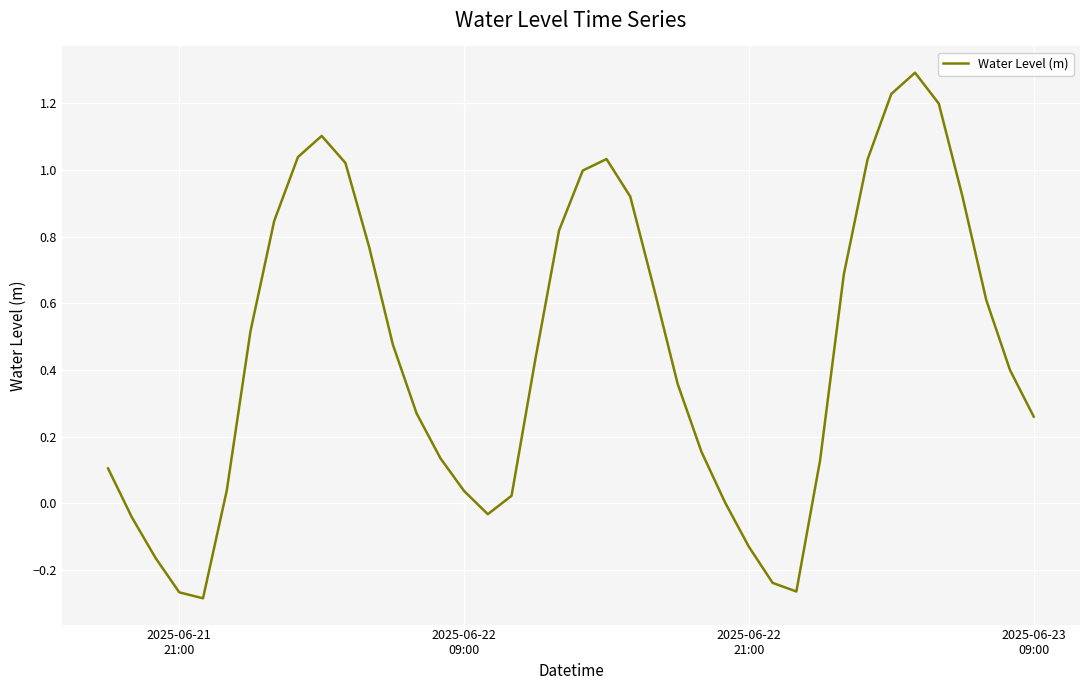

What is the greatest value displayed?

1.3